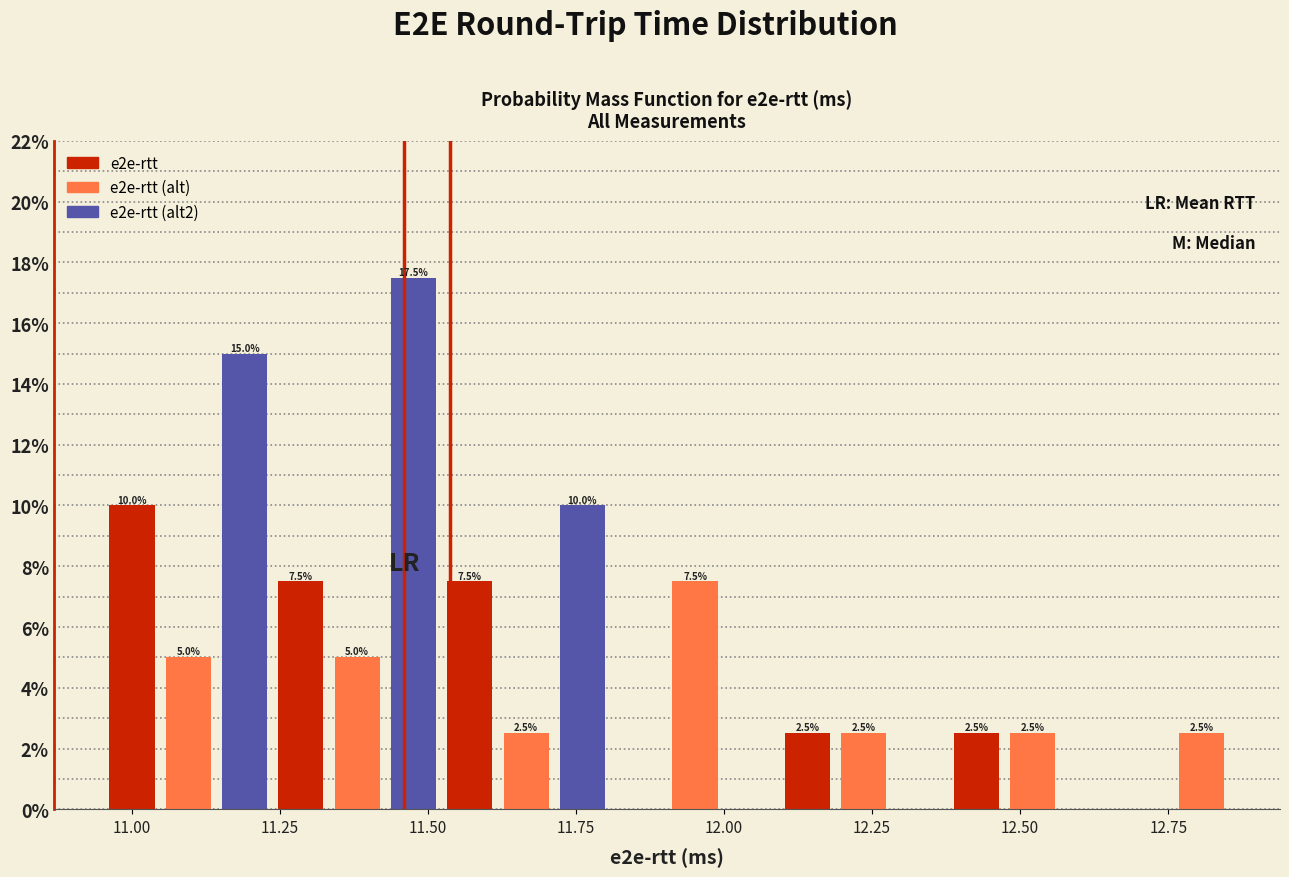

Read against the x-axis, roughly where is the centre of the tallest bar?

11.50